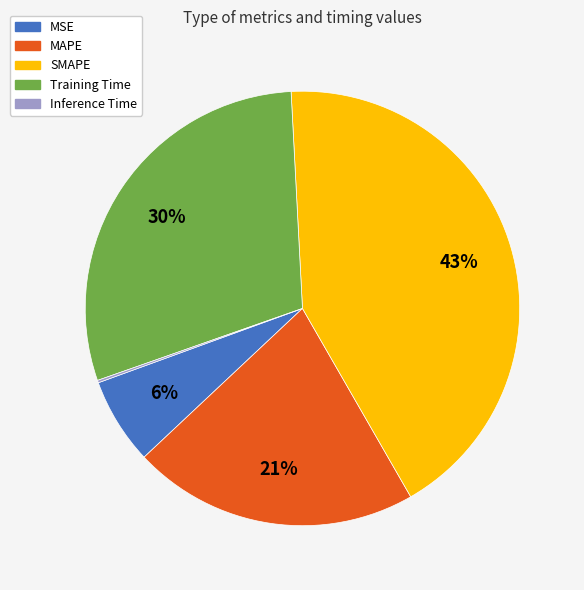

To the nearest percent, what percentage of the pie is MSE?

6%